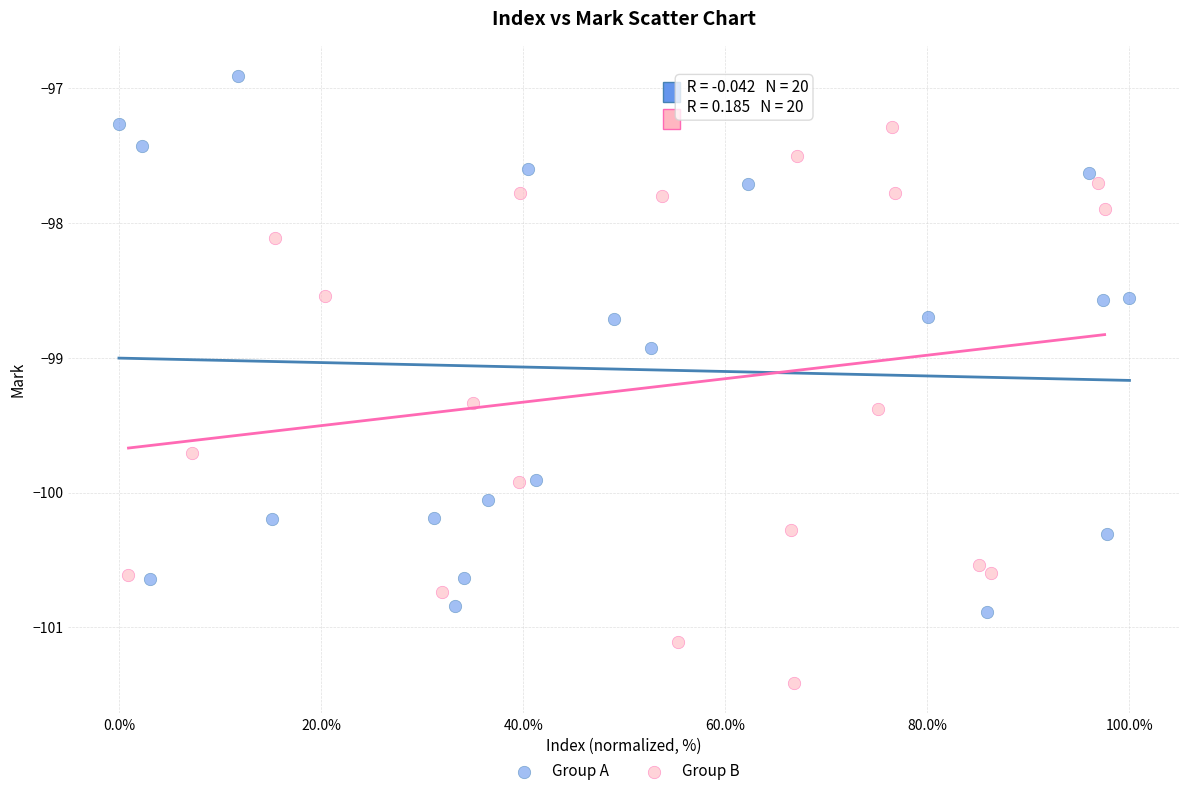

Which series reaches the minimum Y coordinate?

Group B